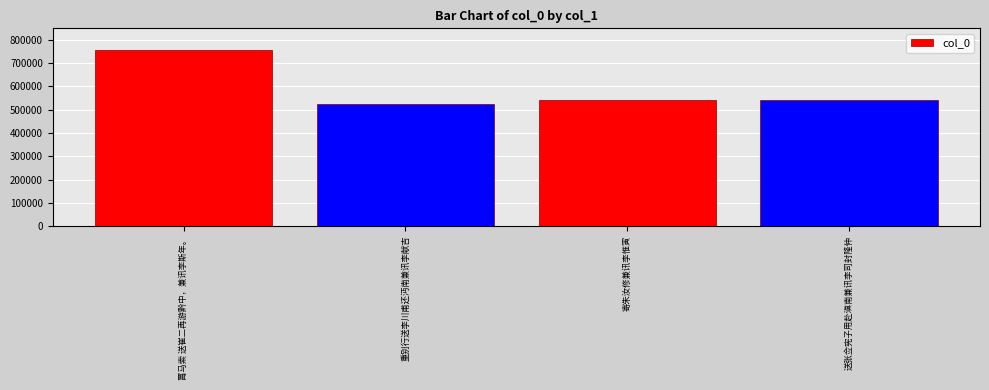

The chart shows a value of 216164 at 送张佥宪子用赴滇南兼讯李司封隆仲. True or false?

False